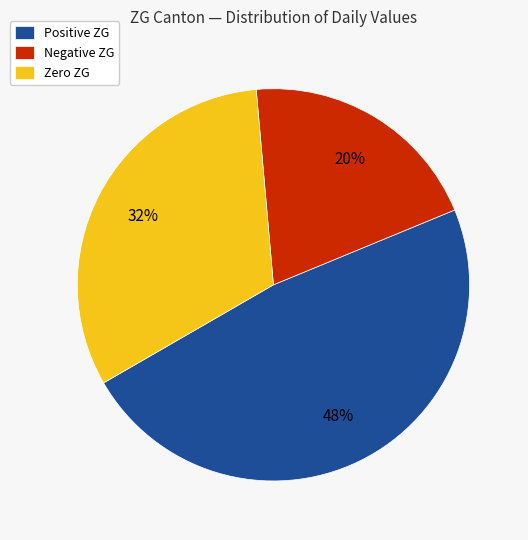

True or false: Positive ZG accounts for 48% of the total.

True